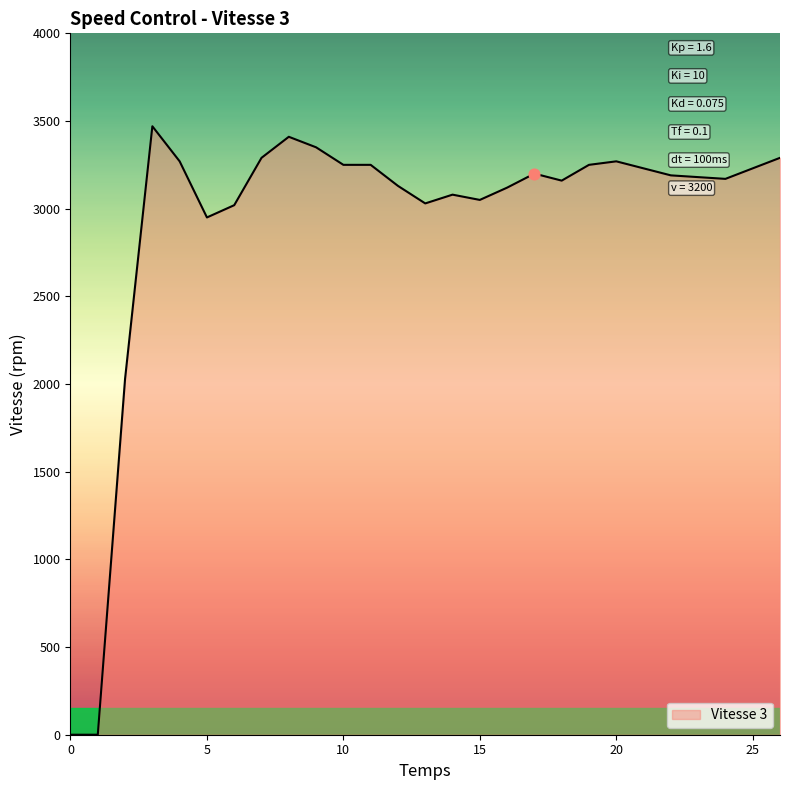

What is the difference between the maximum and minimum values?

3470